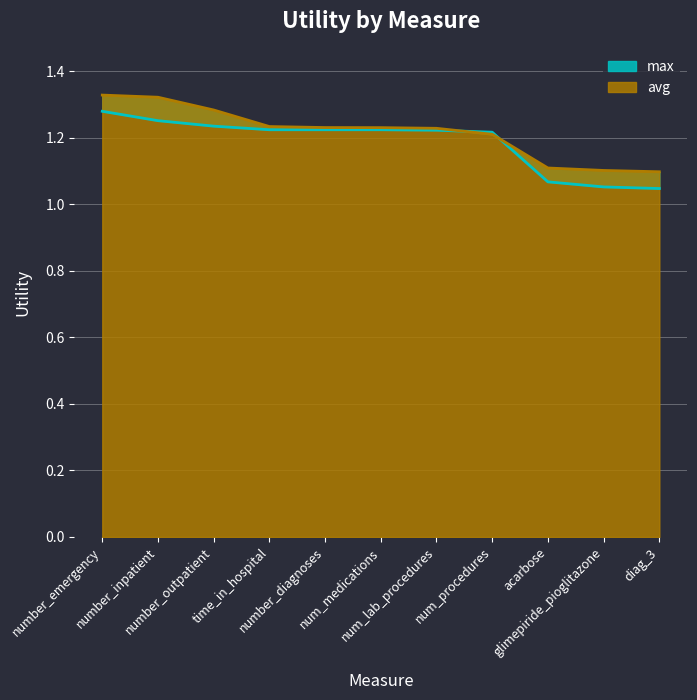

What is the label of the 8th point from the left?

num_procedures